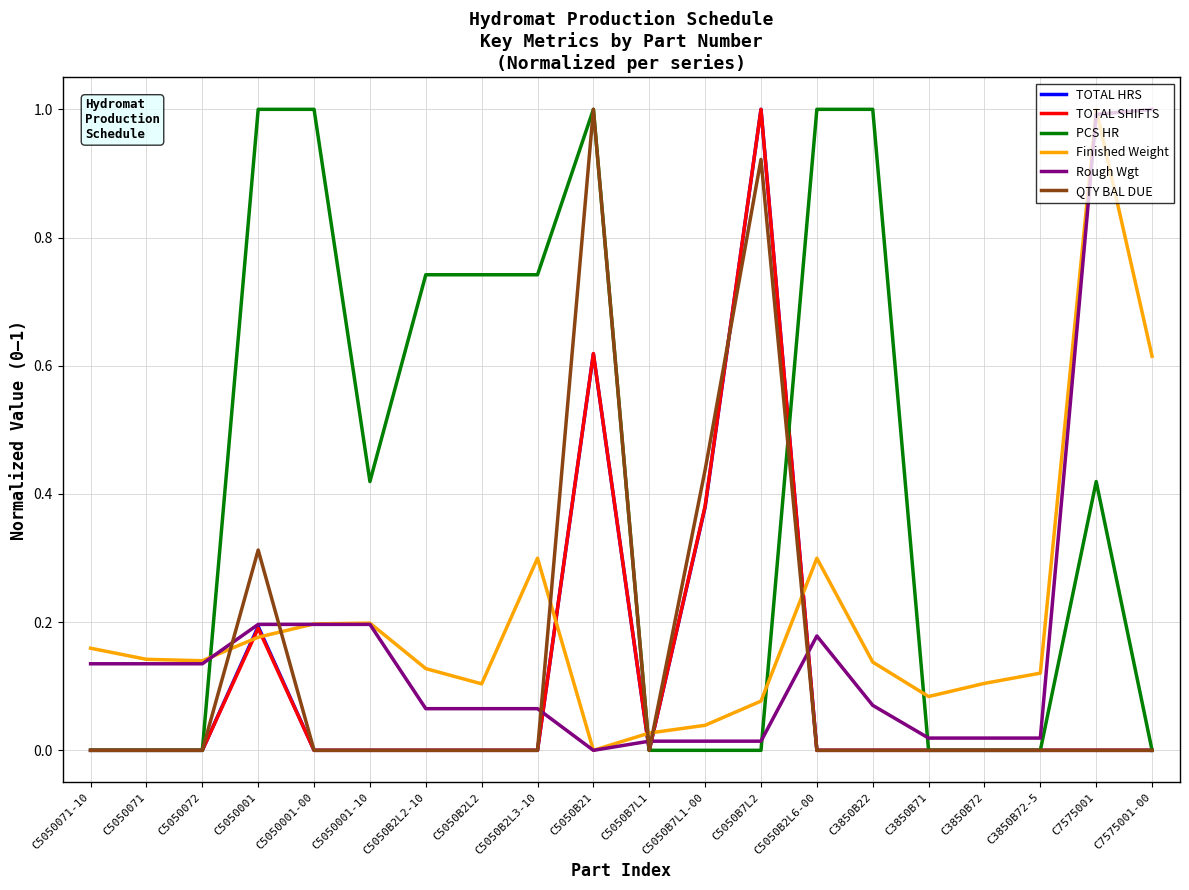

True or false: Finished Weight and PCS HR cross at least once.

True